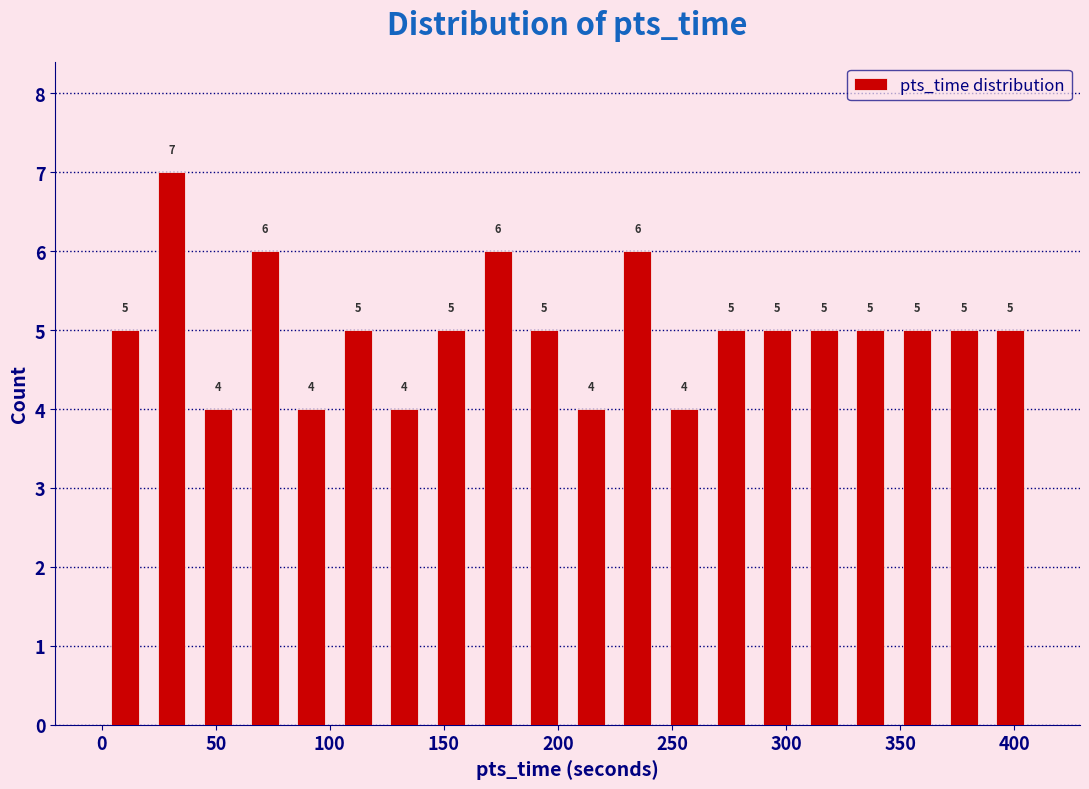

Reading left to right, list every bar in this chart as the range it spans on the x-axis followed by its height. The bar edges are not printed on the chart, so give them approximately, as read against the axis.

0 to 20: 5
20 to 40: 7
40 to 60: 4
60 to 80: 6
80 to 100: 4
100 to 125: 5
125 to 145: 4
145 to 165: 5
165 to 185: 6
185 to 205: 5
205 to 225: 4
225 to 245: 6
245 to 265: 4
265 to 285: 5
285 to 305: 5
305 to 325: 5
325 to 345: 5
345 to 370: 5
370 to 390: 5
390 to 410: 5